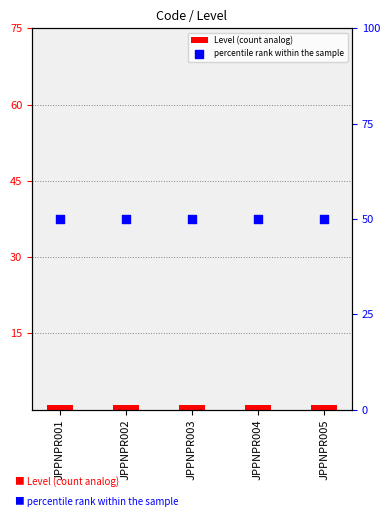

Is the value of Level (count analog) at JPPNPR003 greater than the value of percentile rank within the sample at JPPNPR002?

No